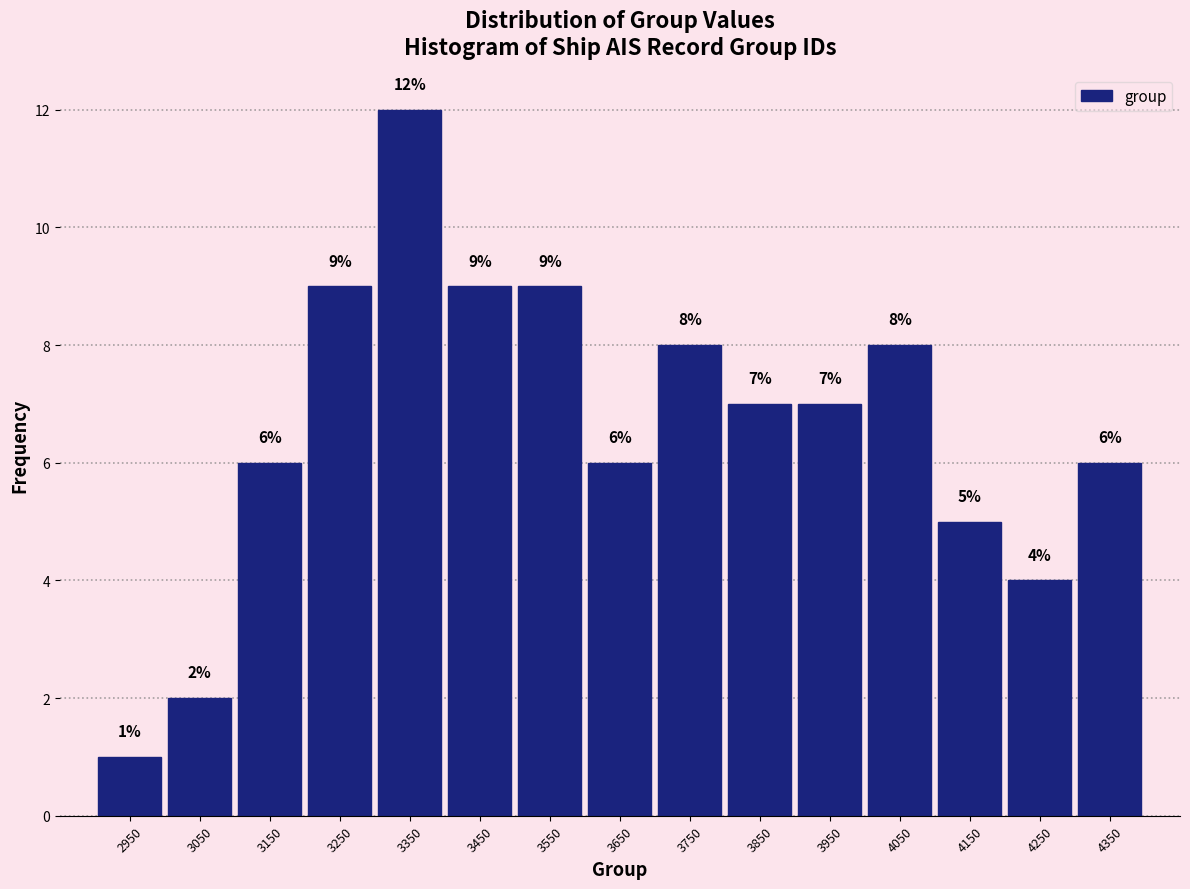

Reading left to right, transcribe this chart: for each bar, give the range it covers on the x-axis and its height.

2900 to 3000: 1
3000 to 3100: 2
3100 to 3200: 6
3200 to 3300: 9
3300 to 3400: 12
3400 to 3500: 9
3500 to 3600: 9
3600 to 3700: 6
3700 to 3800: 8
3800 to 3900: 7
3900 to 4000: 7
4000 to 4100: 8
4100 to 4200: 5
4200 to 4300: 4
4300 to 4400: 6